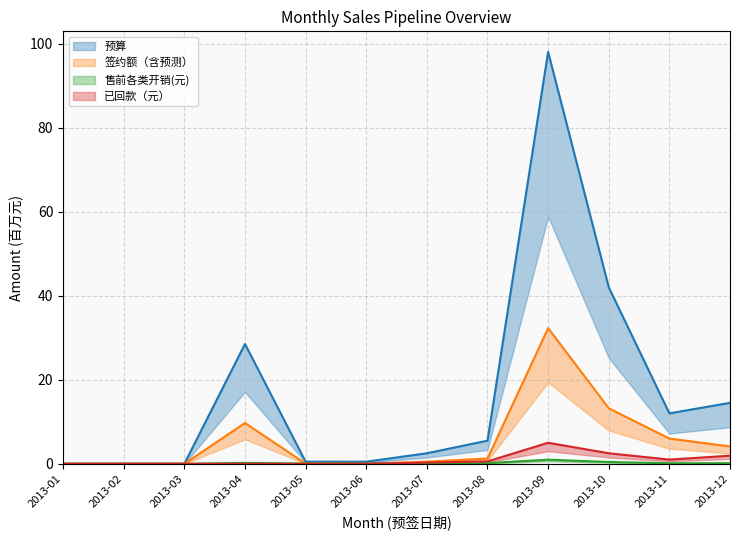

At which category is the sum across all series the highest?

2013-09